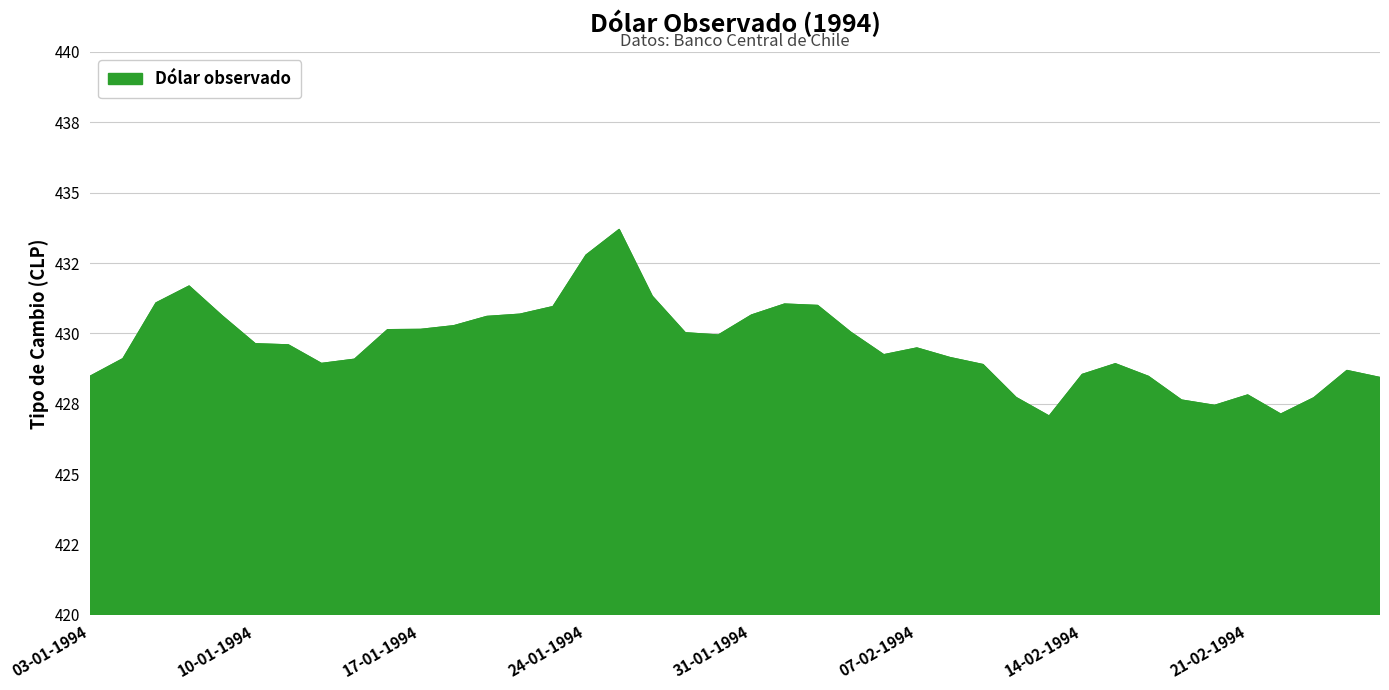

Does the chart display data point markers on the line(s)?

No